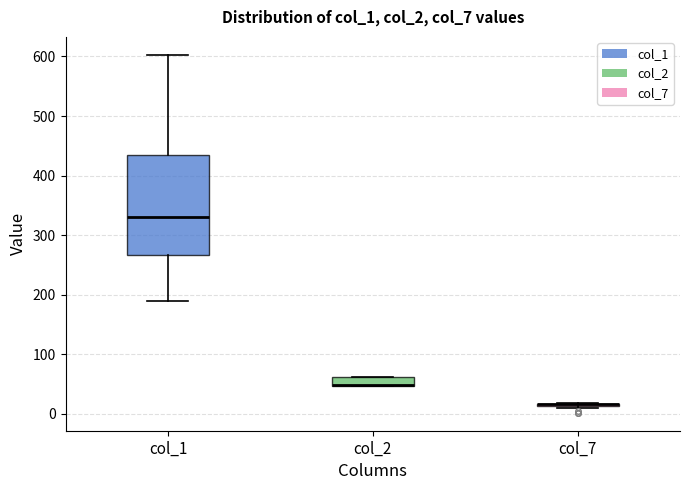

Where is the lower edge of the box for col_2 on the y-axis? The values are not printed on the chart, so give them approximately, as read against the axis.

50